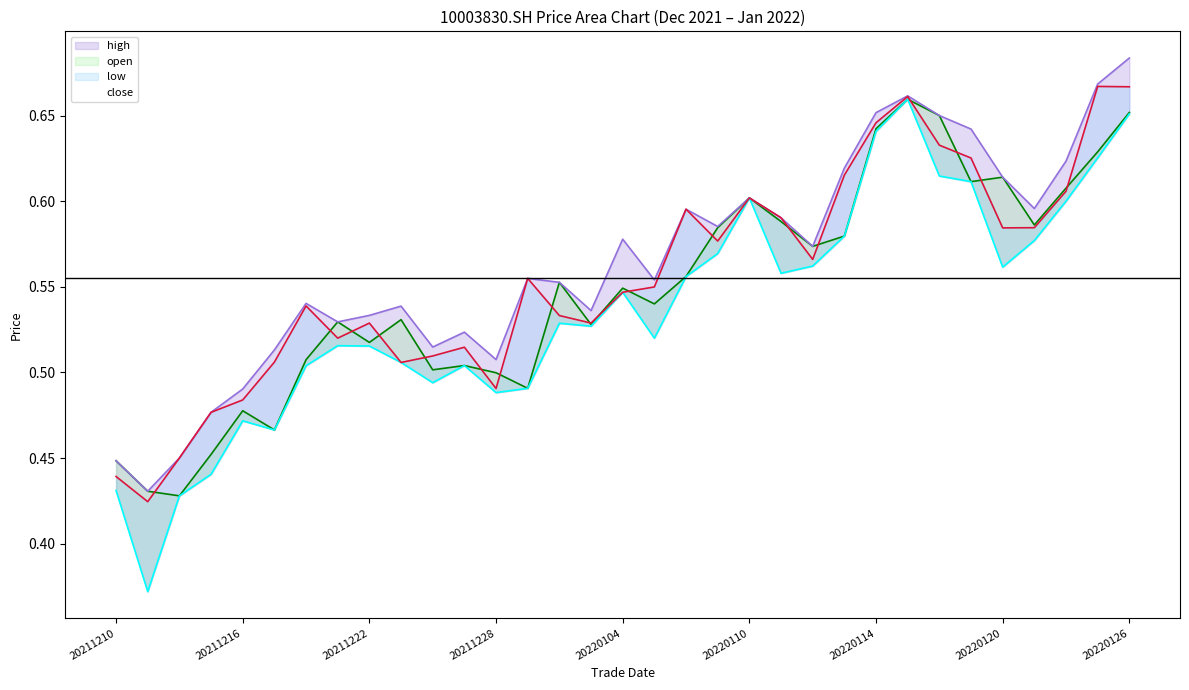

What is the average value of the close series?

0.6